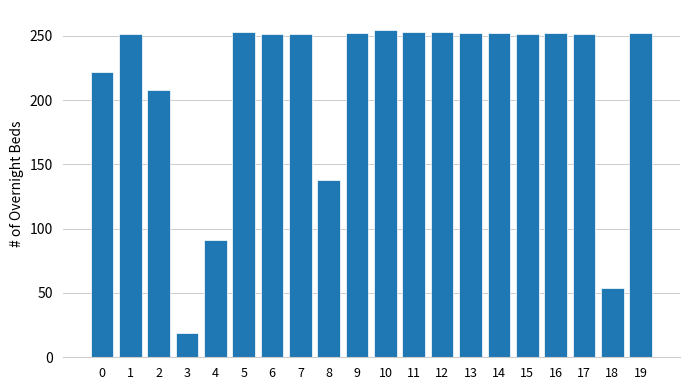

What is the greatest value displayed?

254.7